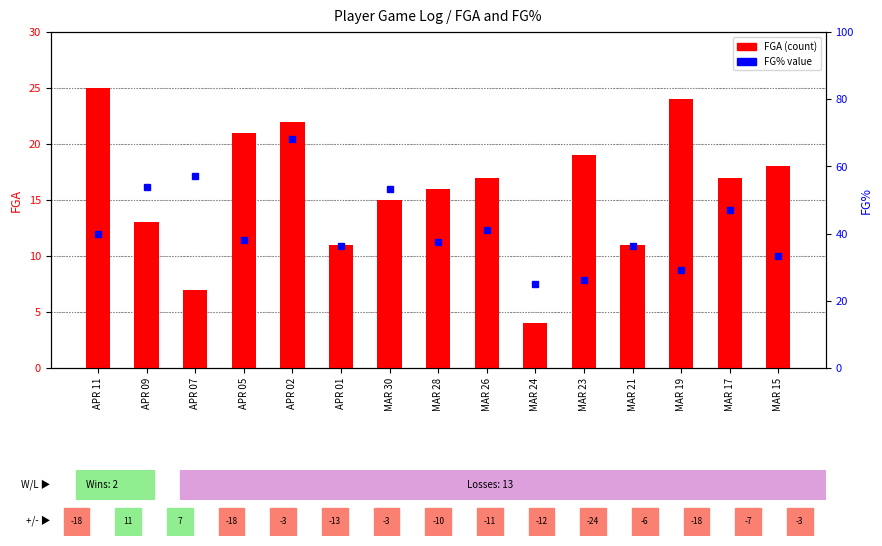

Which label corresponds to the smallest value in the chart?

MAR 24